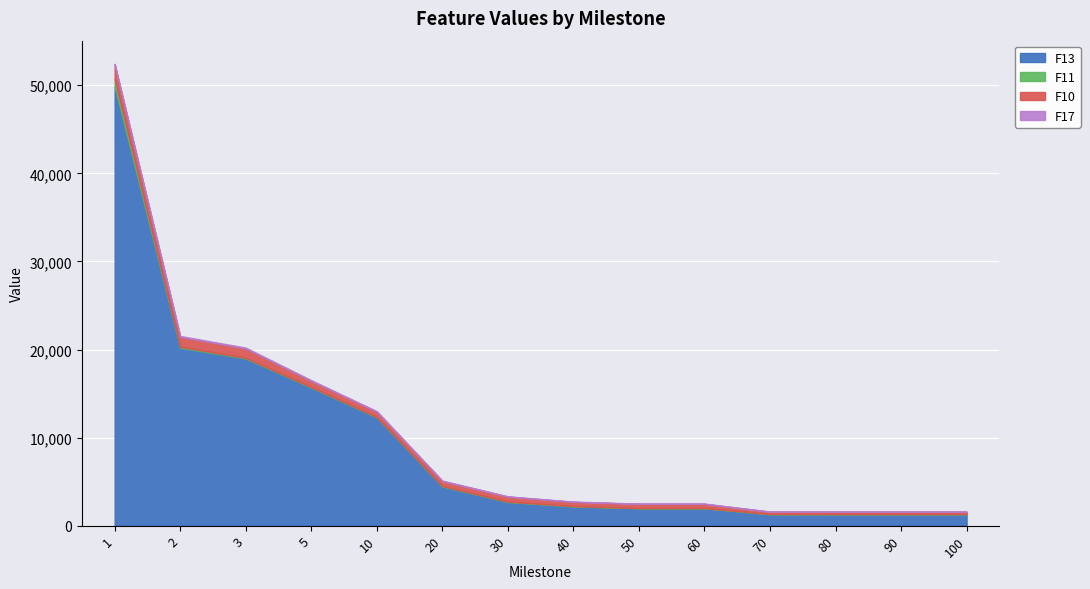

What is the smallest value displayed?

22.7